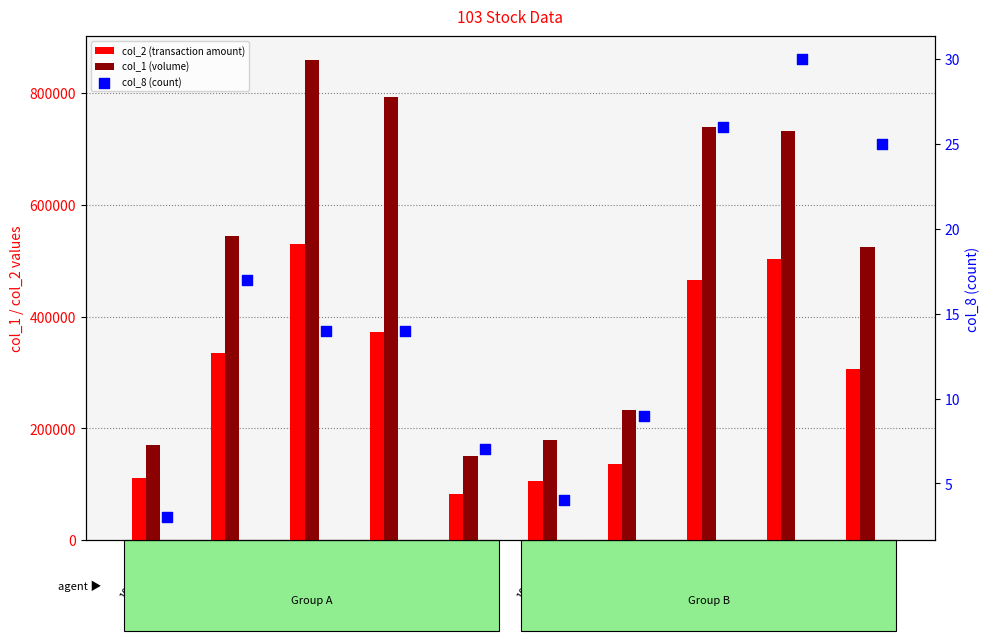

What is the total value across all series at 103/01/15?

281303